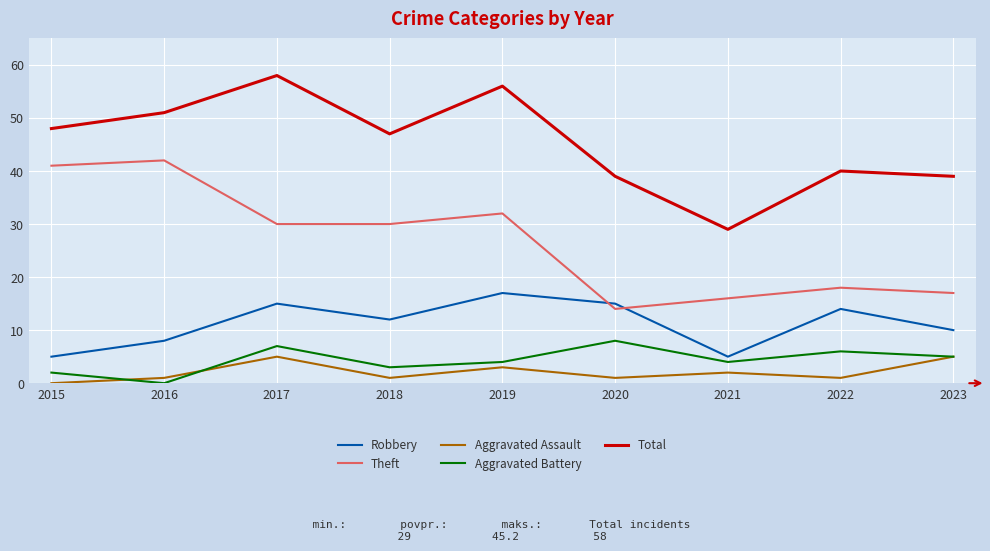

Reading left to right, what are all the values shown in this chart?

Robbery: 5	8	15	12	17	15	5	14	10
Theft: 41	42	30	30	32	14	16	18	17
Aggravated Assault: 0	1	5	1	3	1	2	1	5
Aggravated Battery: 2	0	7	3	4	8	4	6	5
Total: 48	51	58	47	56	39	29	40	39